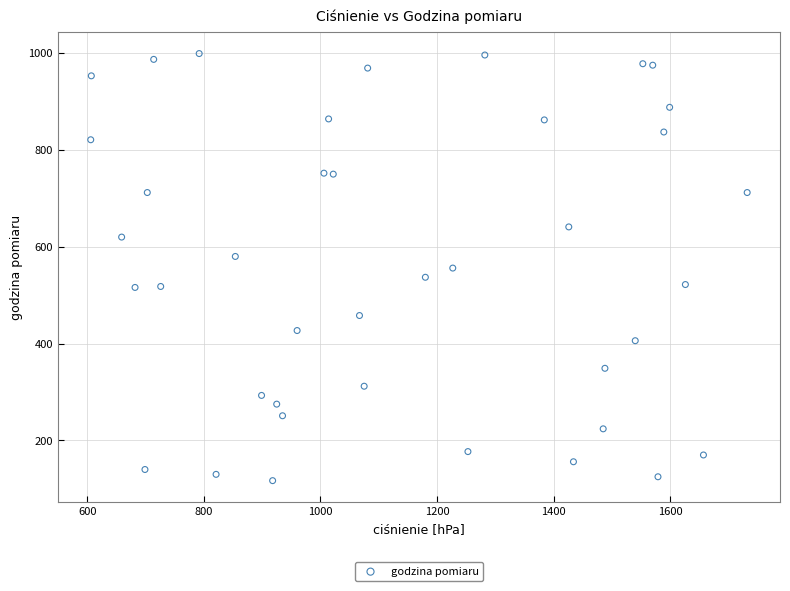

What is the range of X values (max minus min)?

1126